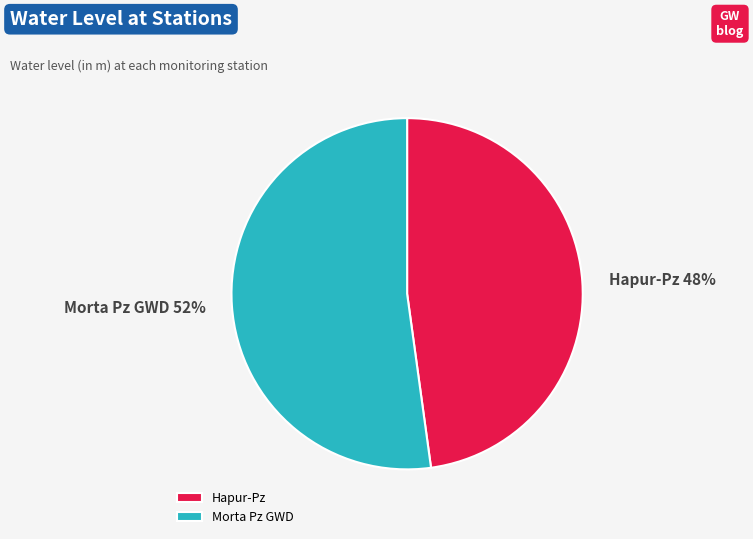

To the nearest percent, what portion does Hapur-Pz represent?

48%